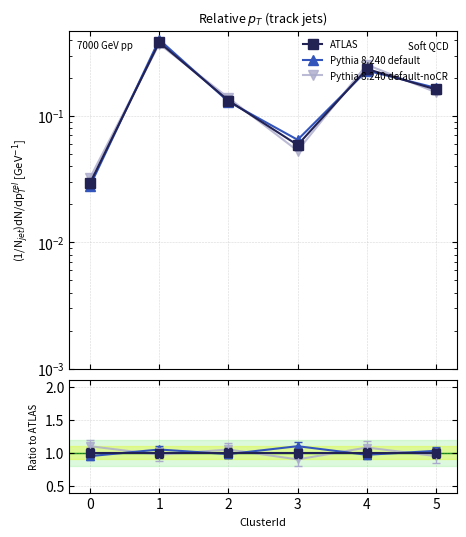

Is this an area chart (filled region under the line)?

No